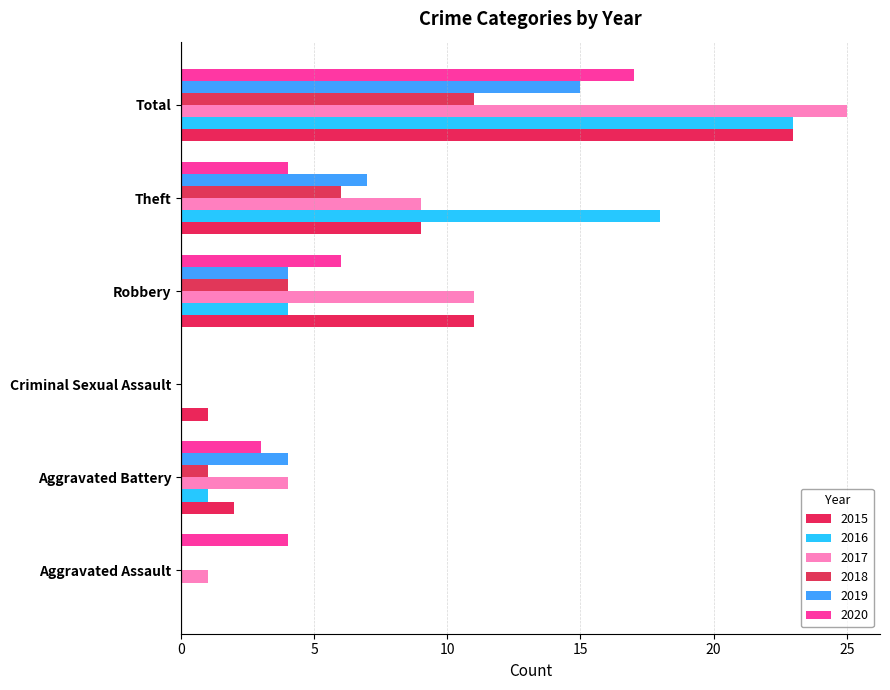

What is the value of the 2020 bar at the 4th from the left?

6